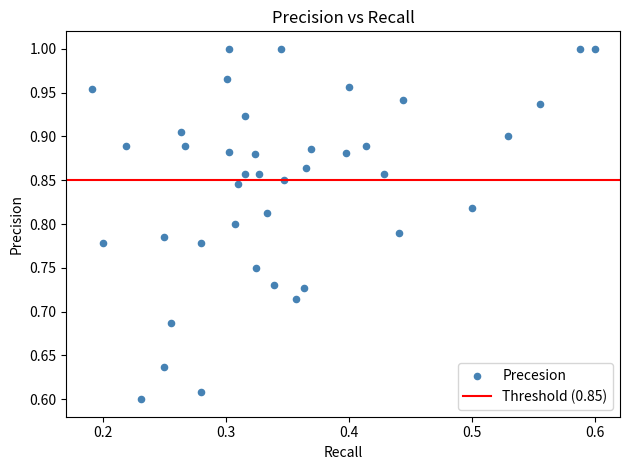

What is the range of X values (max minus min)?

0.4